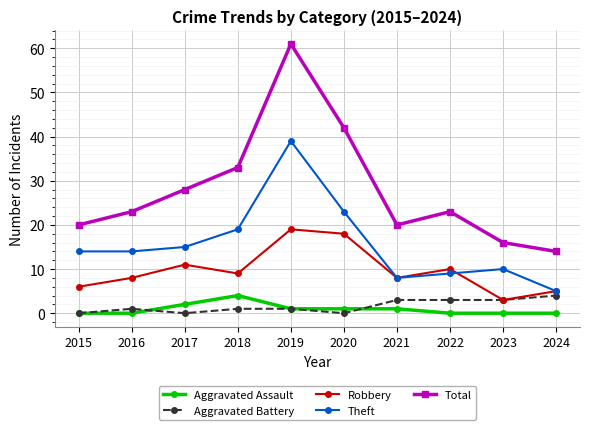

Is the value of Total at 2023 greater than the value of Theft at 2022?

Yes